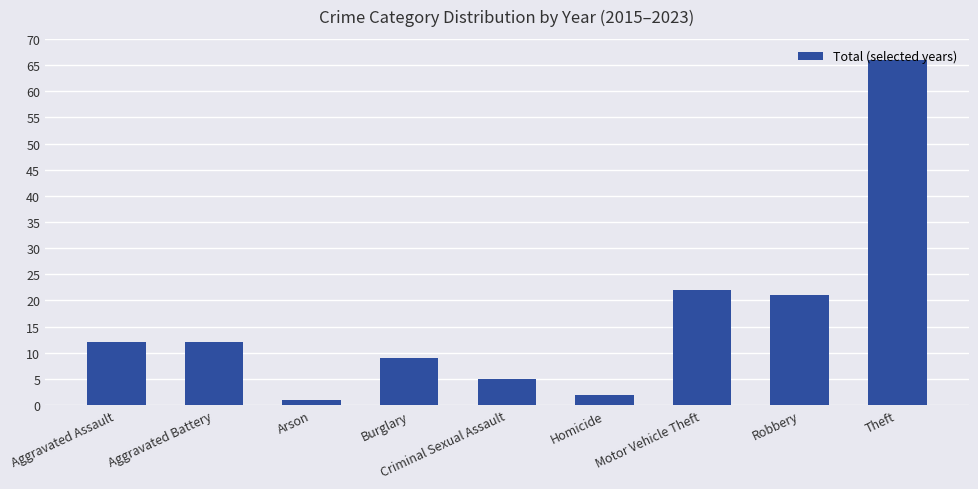

How many bars are there in total?

9